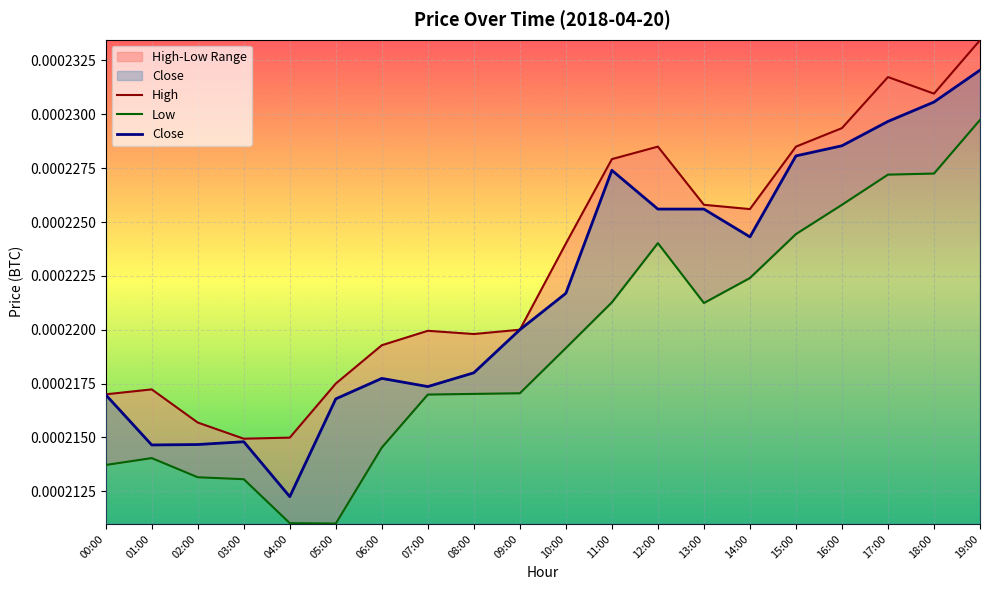

At which label is Low closest to 0?

05:00